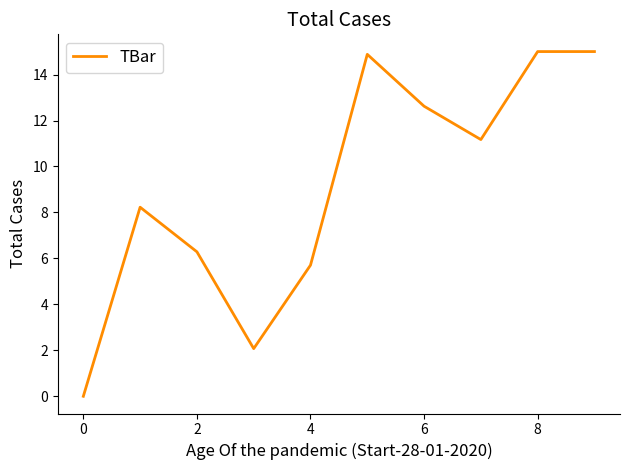

What is the difference between the maximum and minimum values?

15.0